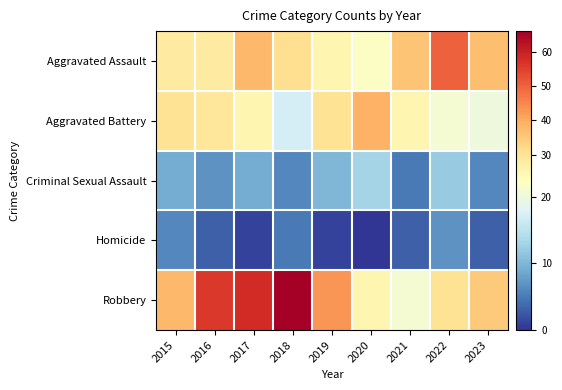

What is the total value across all series at 2021?

90